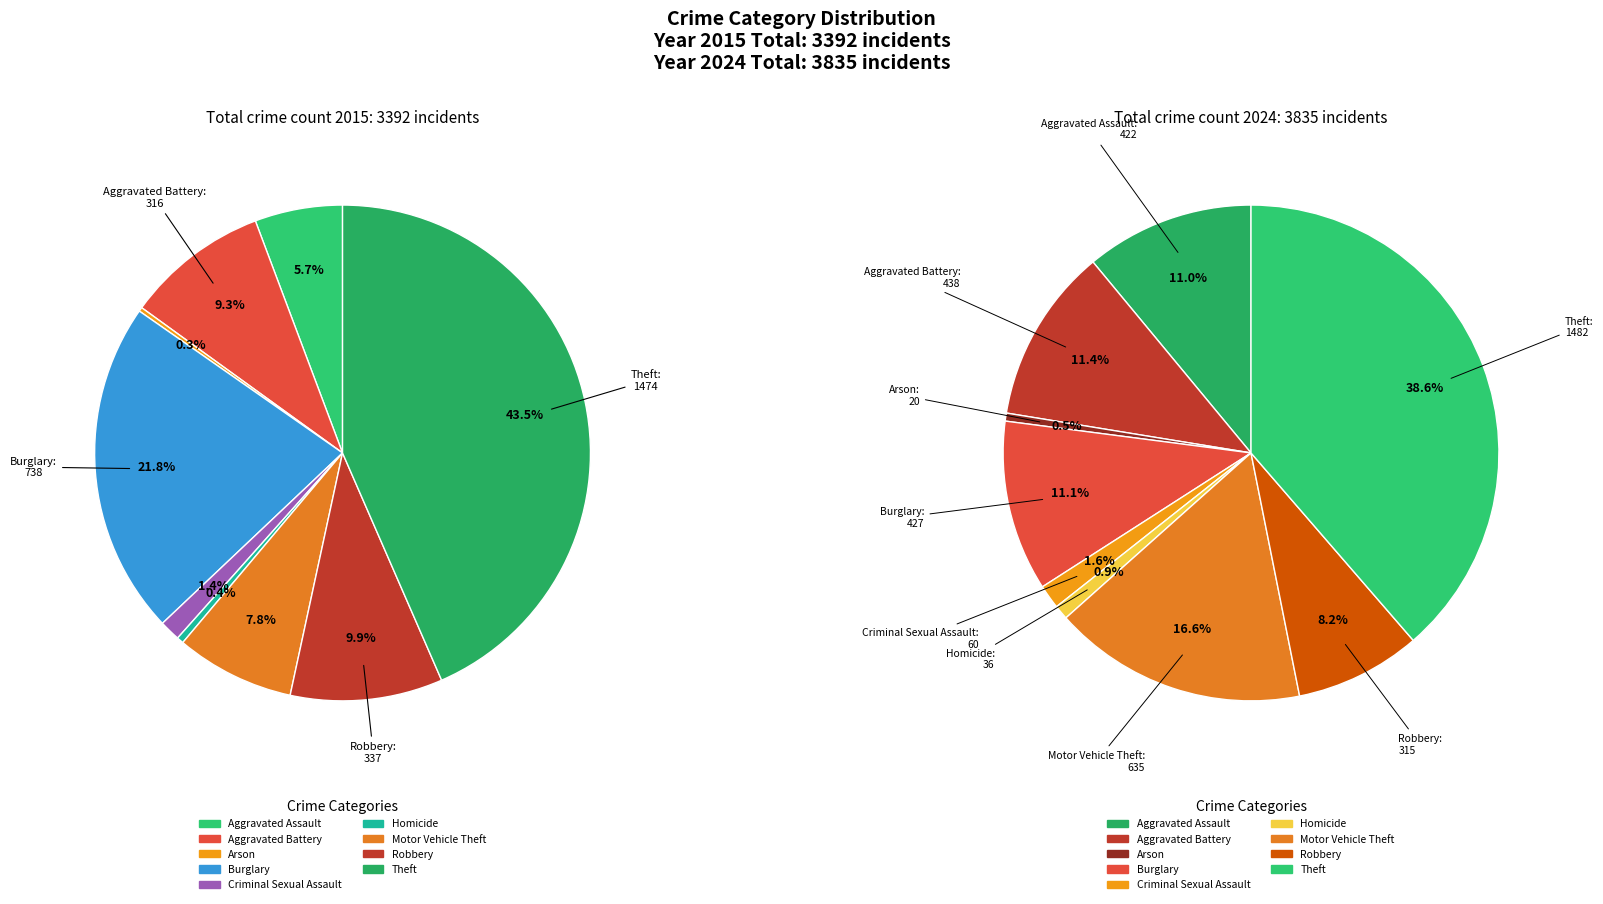

To the nearest percent, what percentage of the pie is Burglary?

11%